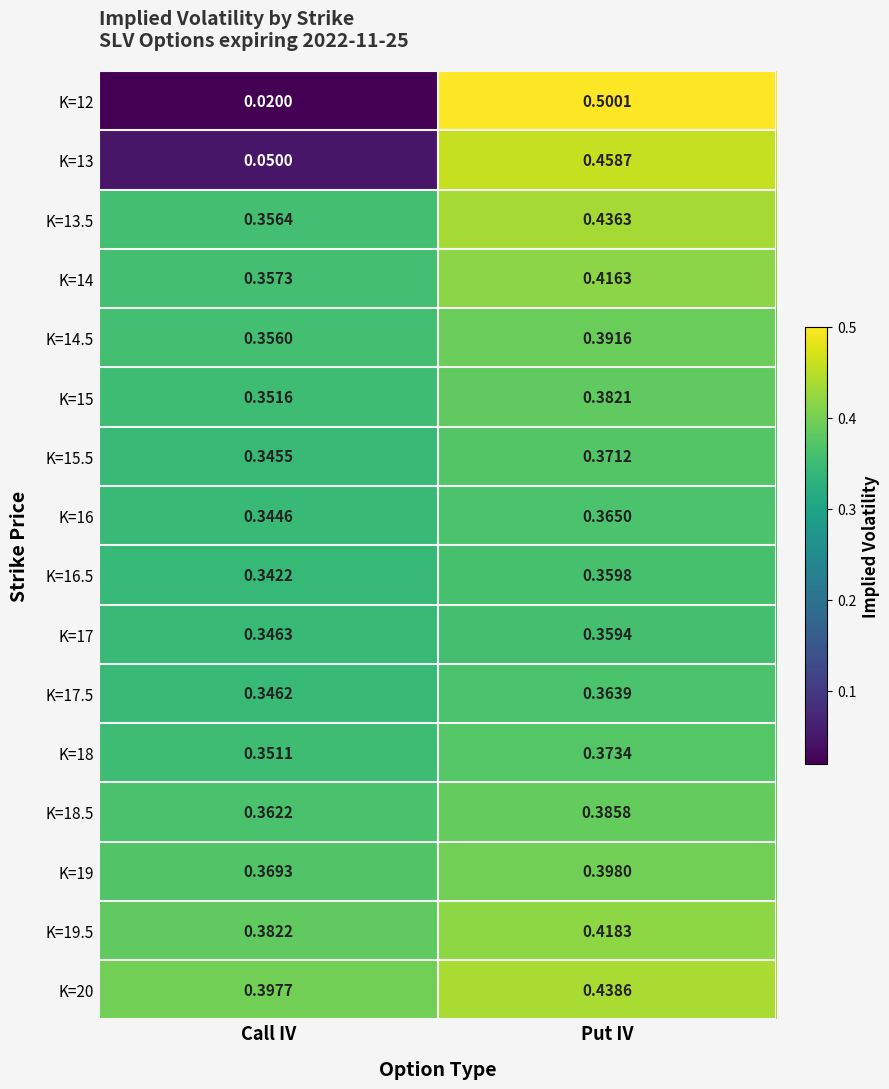

Rank the categories by K=15.5 value from highest to lowest.

Put IV, Call IV